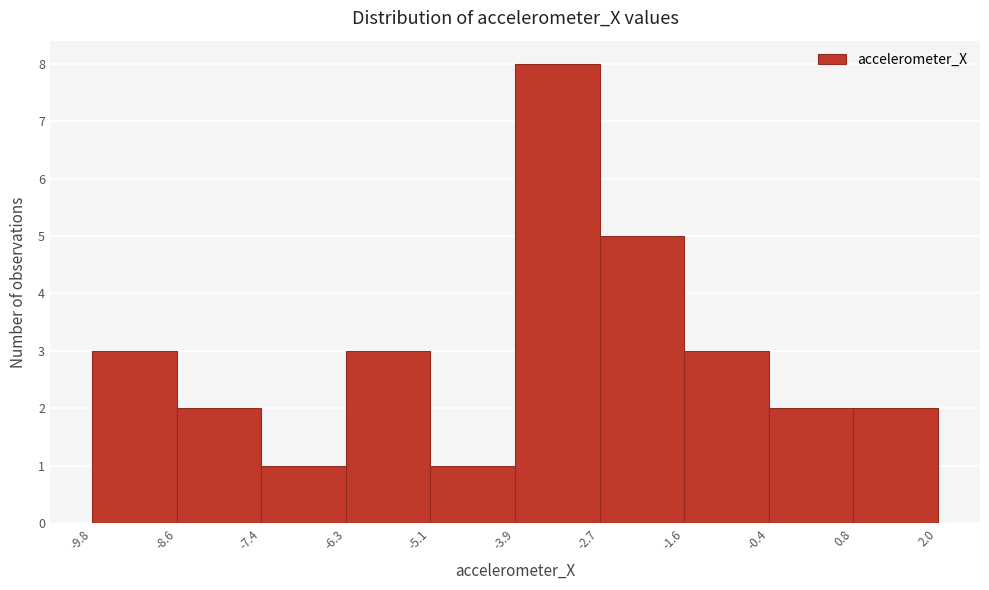

Reading left to right, list every bar in this chart as the range it spans on the x-axis followed by its height. The values are not printed on the chart, so give them approximately, as read against the axis.

-9.8 to -8.6: 3
-8.6 to -7.4: 2
-7.4 to -6.3: 1
-6.3 to -5.1: 3
-5.1 to -3.9: 1
-3.9 to -2.7: 8
-2.7 to -1.6: 5
-1.6 to -0.4: 3
-0.4 to 0.8: 2
0.8 to 2.0: 2